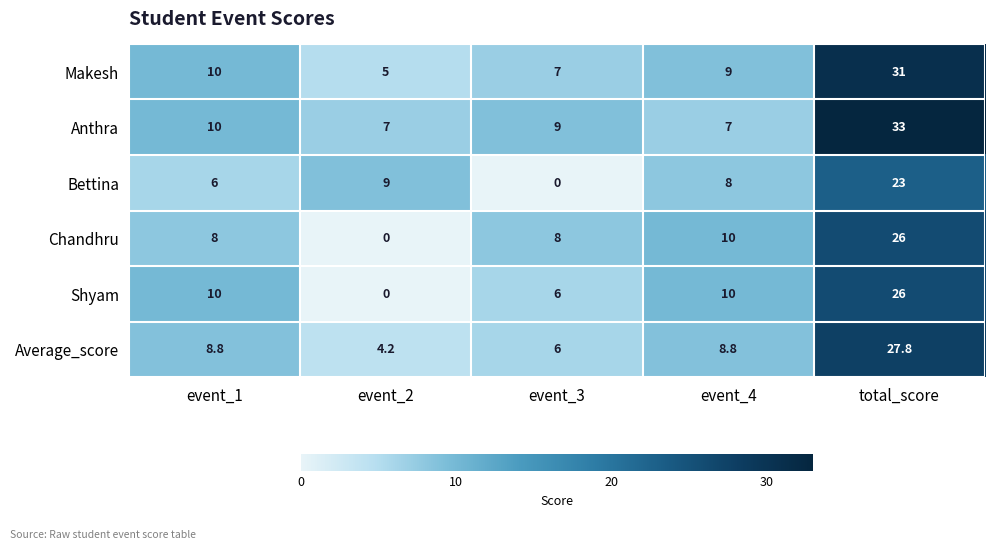

True or false: Makesh has a value of 1.9 at event_4.

False